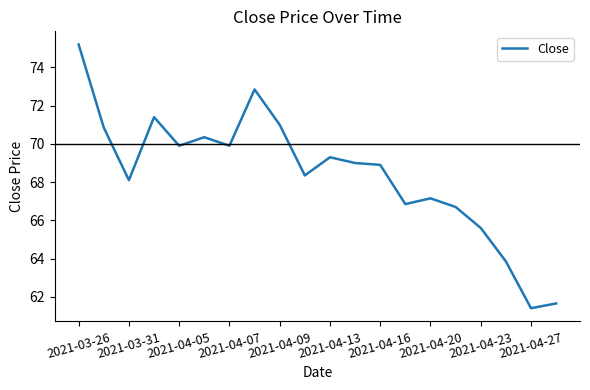

What is the difference between the second highest and second lowest values?

11.2